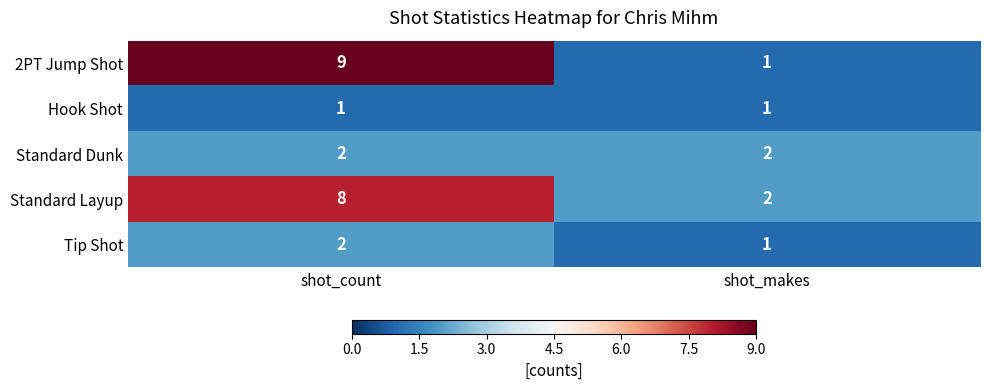

Reading left to right, what are all the values shown in this chart?

2PT Jump Shot: shot_count=9	shot_makes=1
Hook Shot: shot_count=1	shot_makes=1
Standard Dunk: shot_count=2	shot_makes=2
Standard Layup: shot_count=8	shot_makes=2
Tip Shot: shot_count=2	shot_makes=1